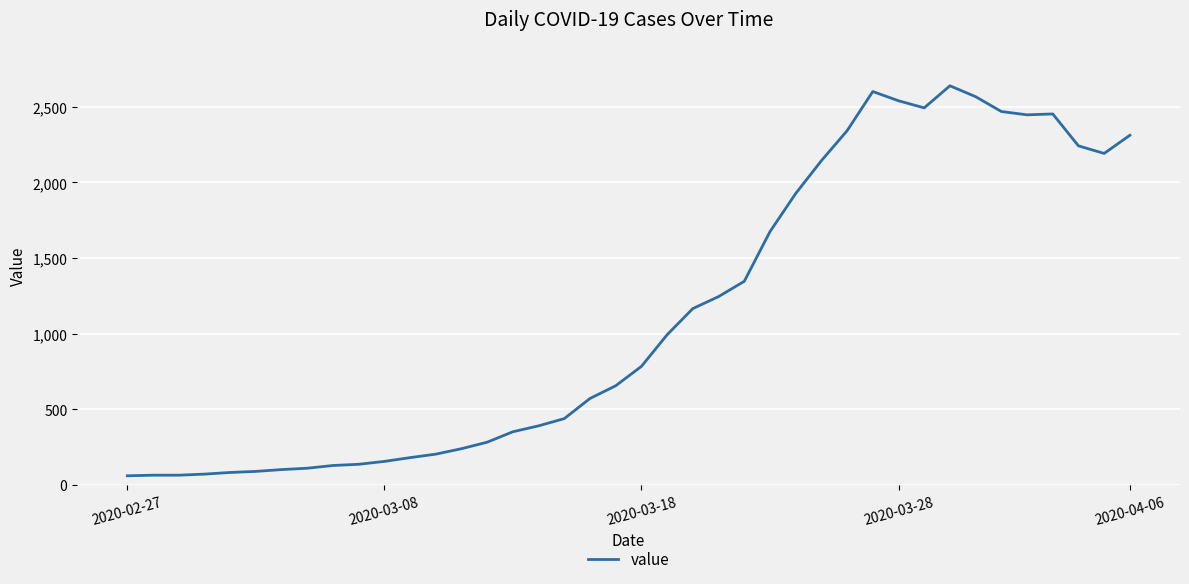

What is the minimum value shown in the chart?

61